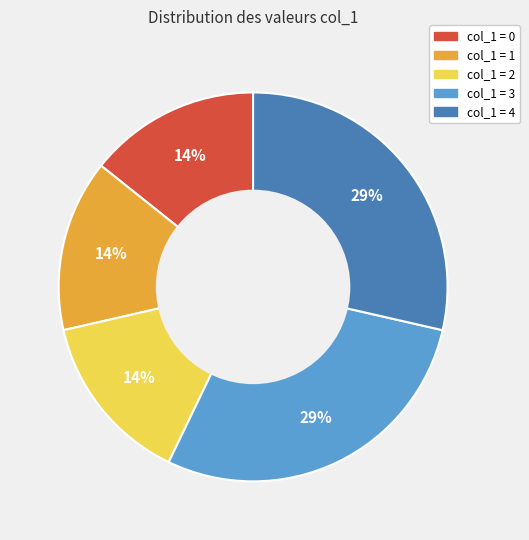

To the nearest percent, what is the average slice percentage?

20%